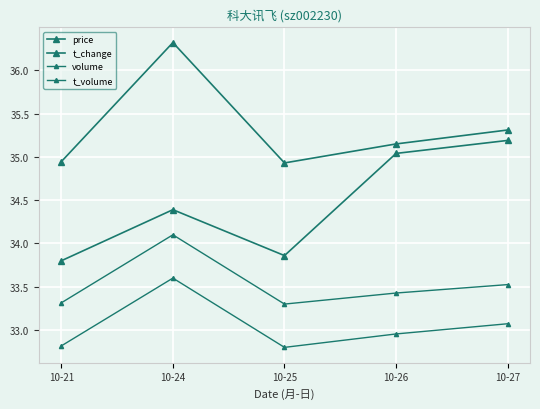

Between 10-21 and 10-26, which series saw the biggest shift?

price